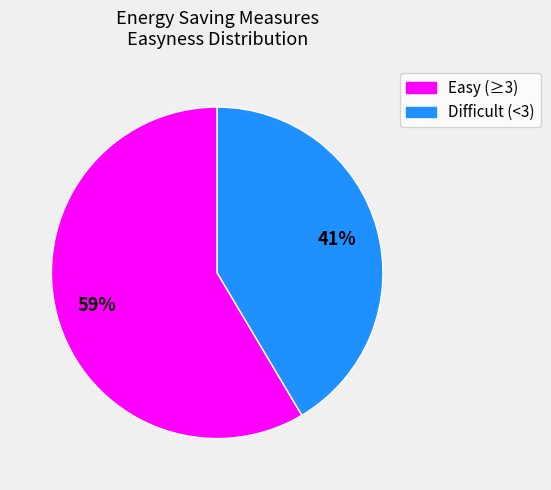

Is there any slice that represents more than half of the pie?

Yes